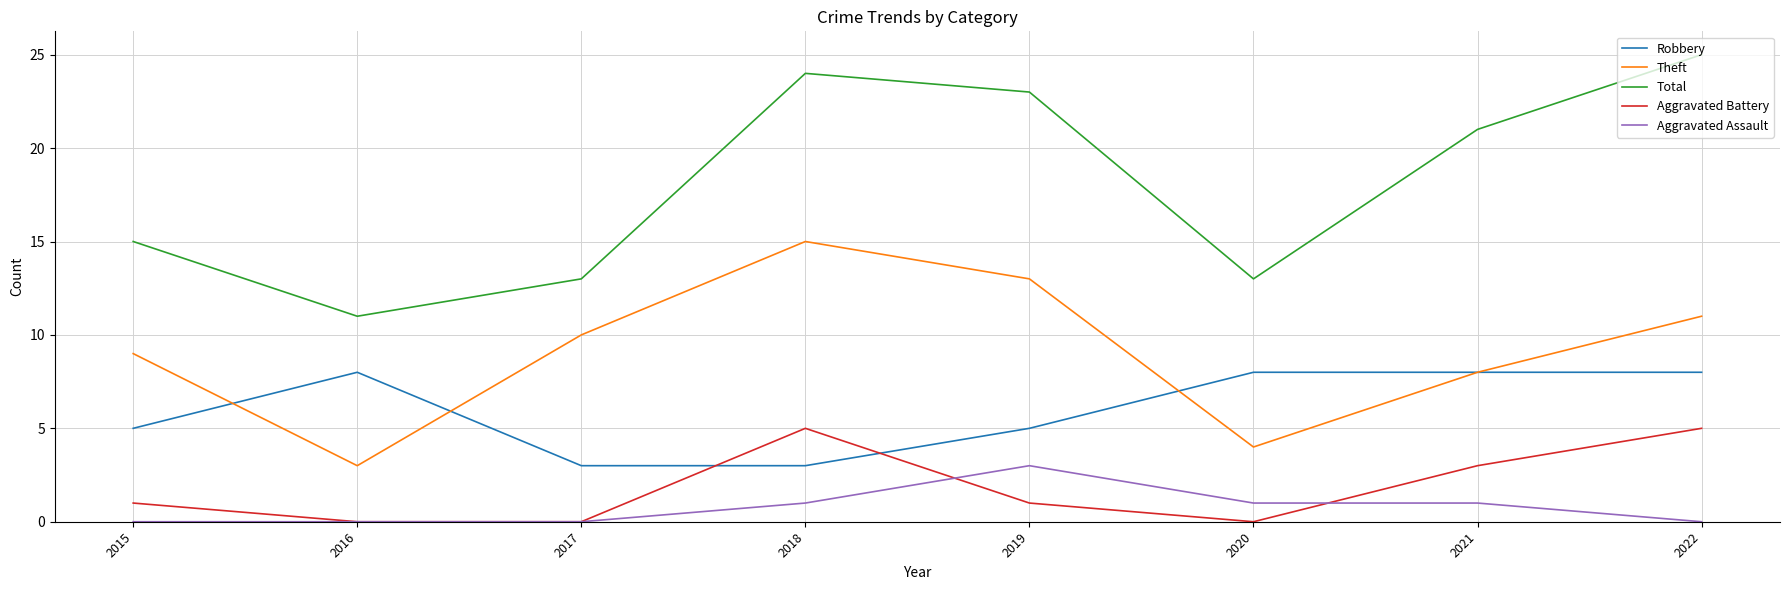

What are all the series names shown in the legend?

Robbery, Theft, Total, Aggravated Battery, Aggravated Assault